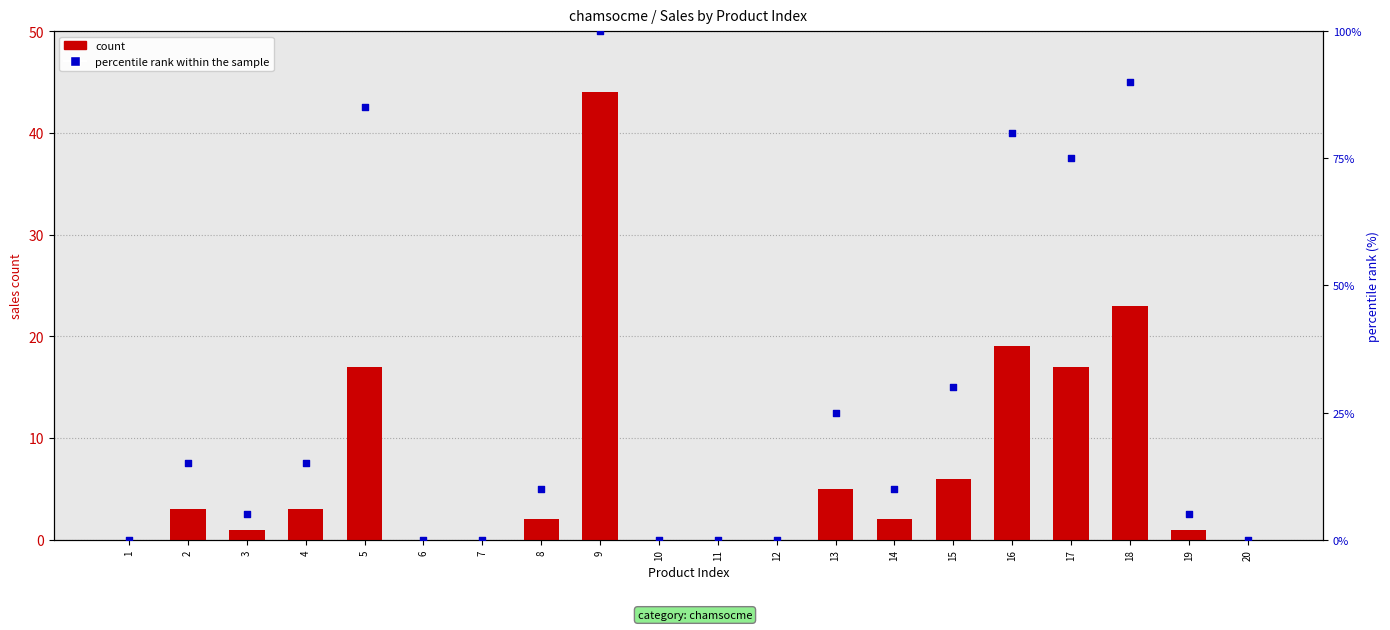

What are all the series names shown in the legend?

count, percentile rank within the sample